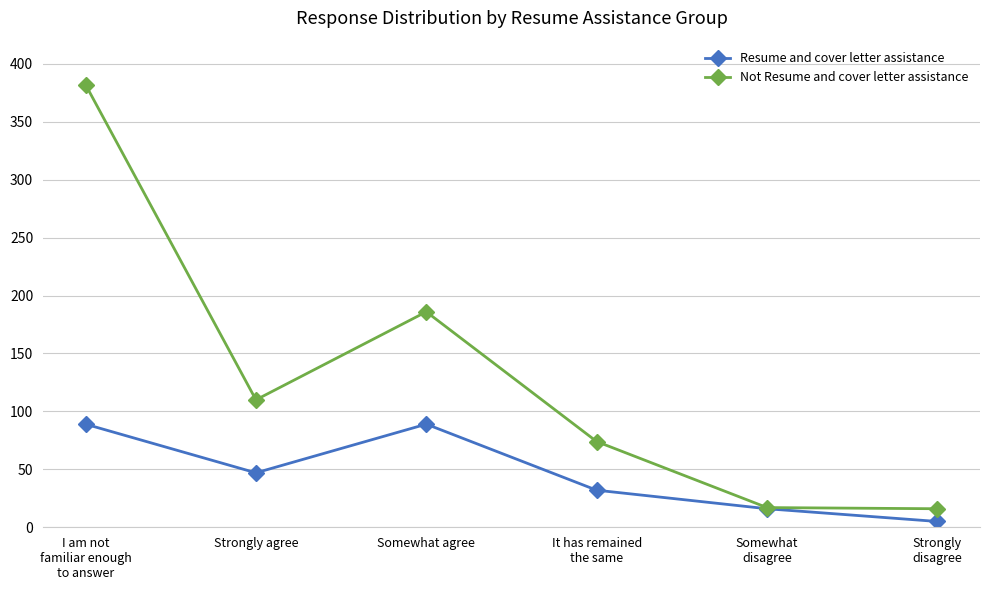

Where is the first local maximum for Not Resume and cover letter assistance?

Somewhat agree